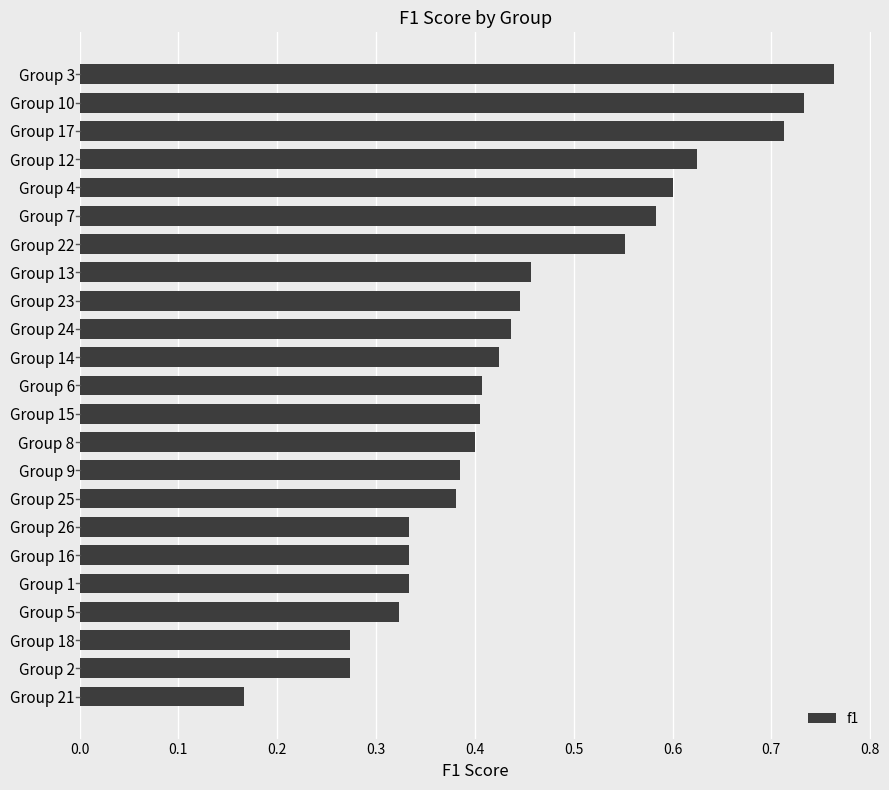

What is the sum of the values at Group 7 and Group 5?

0.9